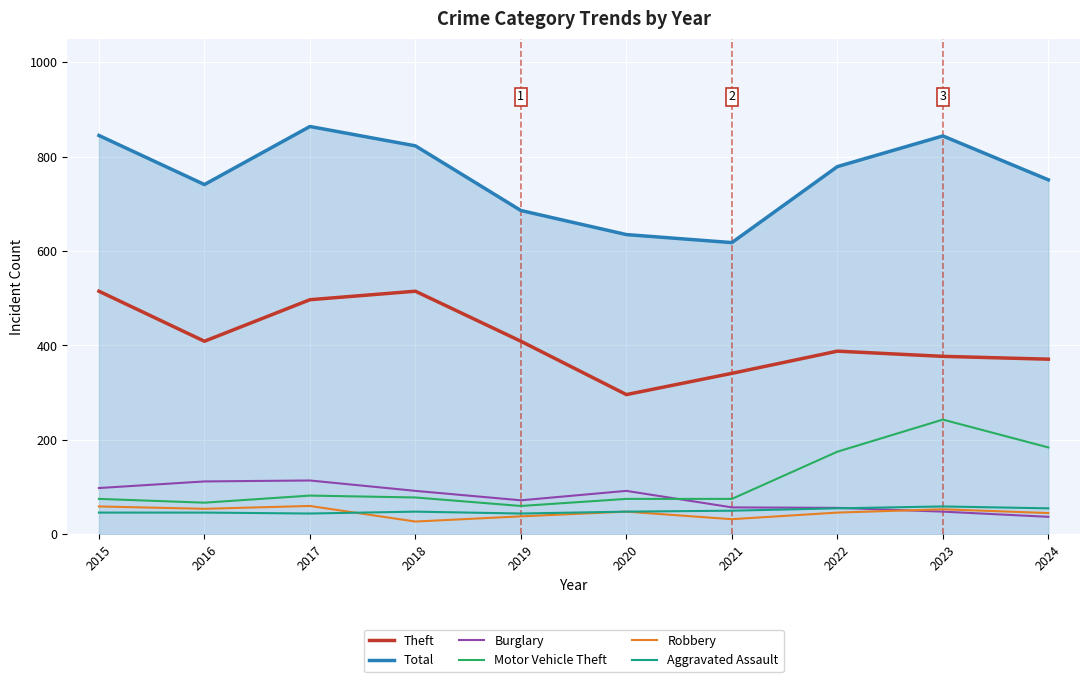

Which series has the largest total across all categories?

Total